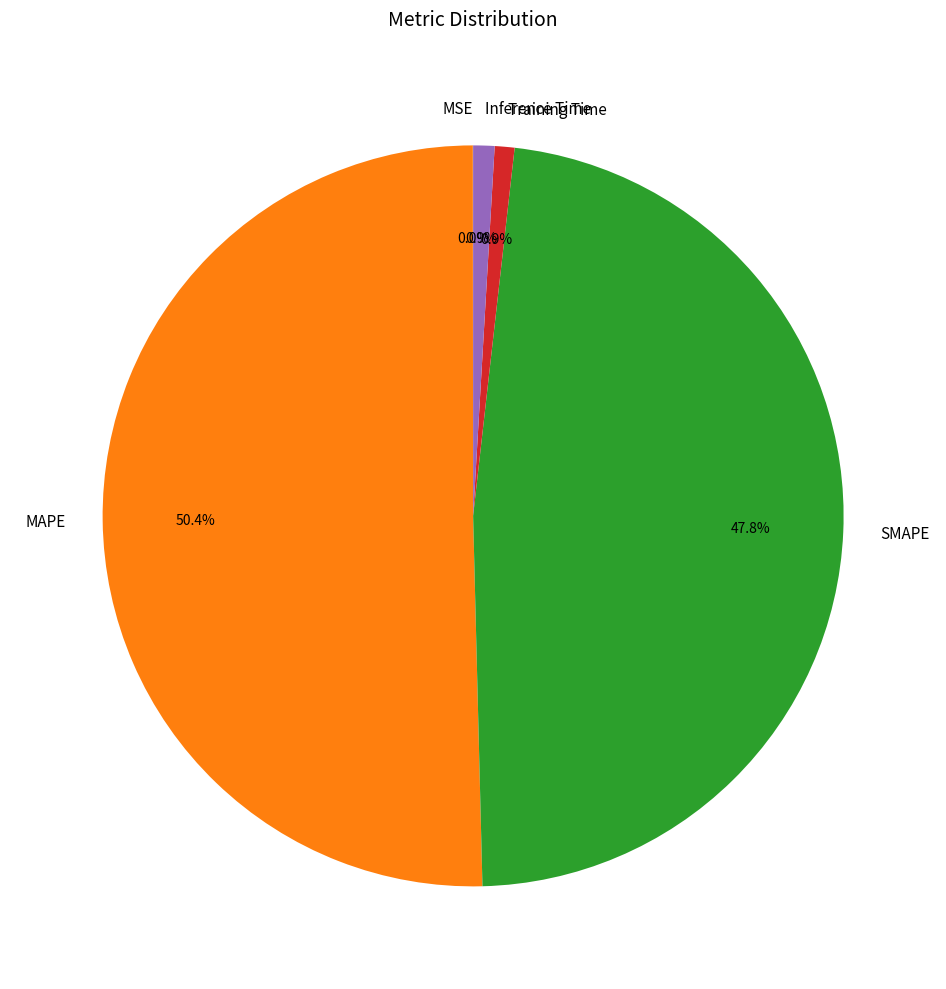

Which category has the biggest portion of the pie?

MAPE